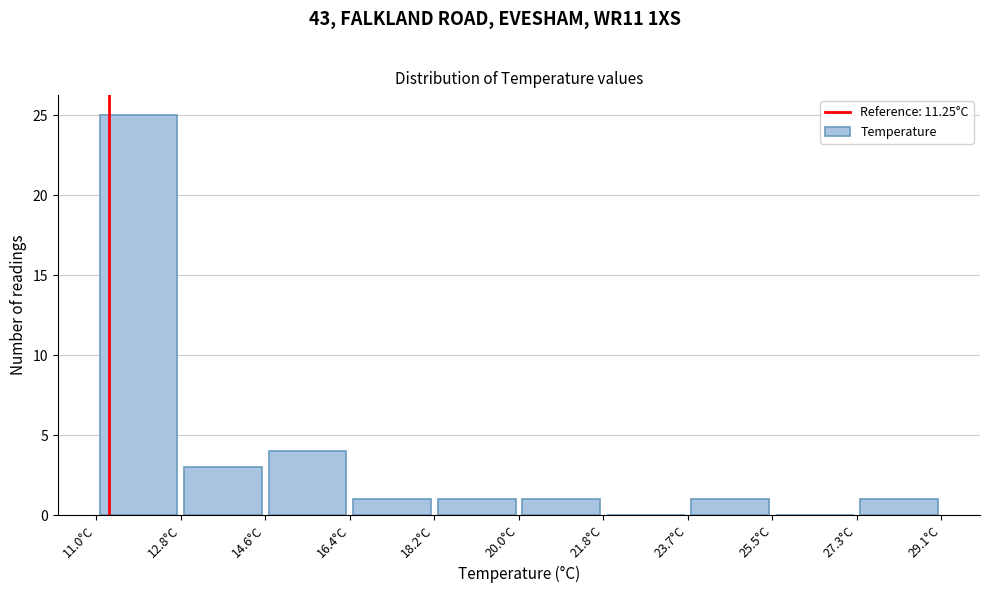

What is the height of the bar covering 18.2 to 20.0 on the x-axis? Neither the bar edges nor the heights are printed on the chart, so give them approximately, as read against the axes.

1